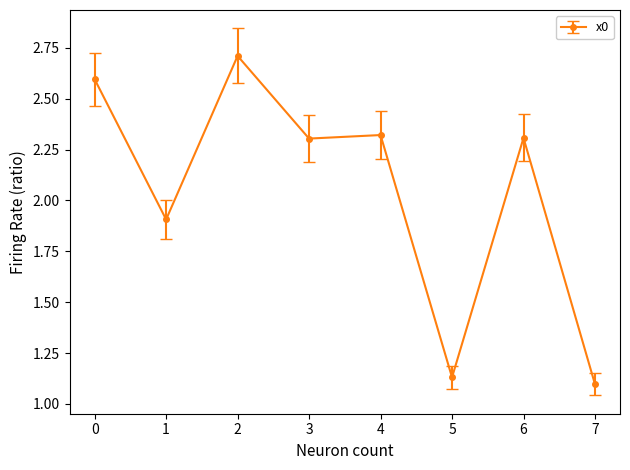

Approximately how many times larger is the value at 6 compared to 0?

0.9